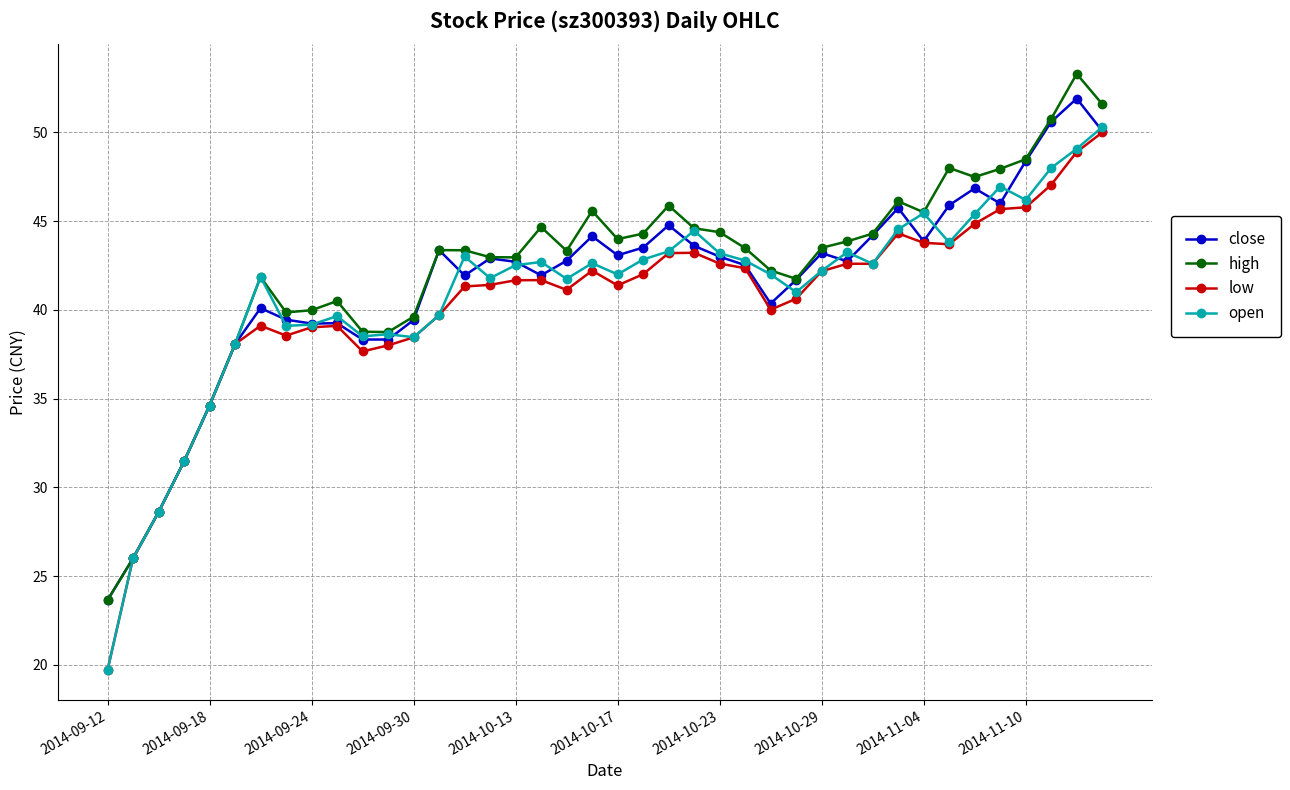

List the series in order of their peak value, lowest first.

low, open, close, high